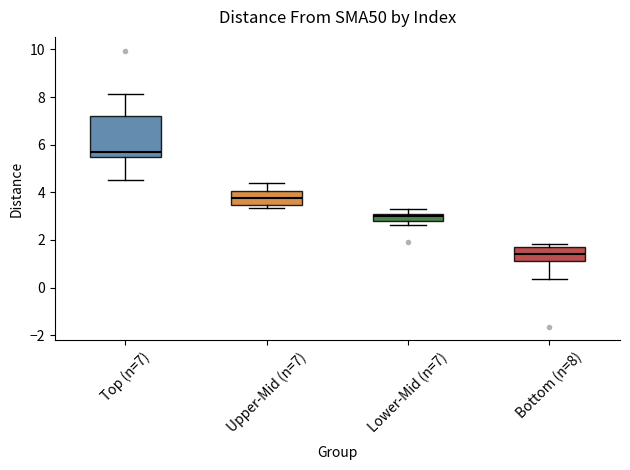

Which box's median line is the highest?

Top (n=7)